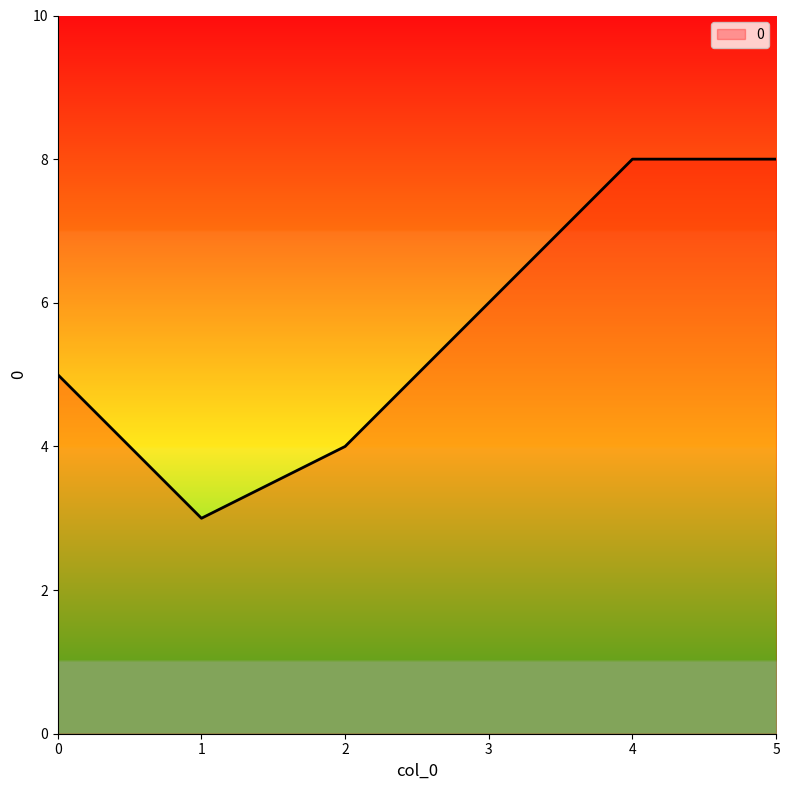

Is it true that the value at 0 is 5?

True